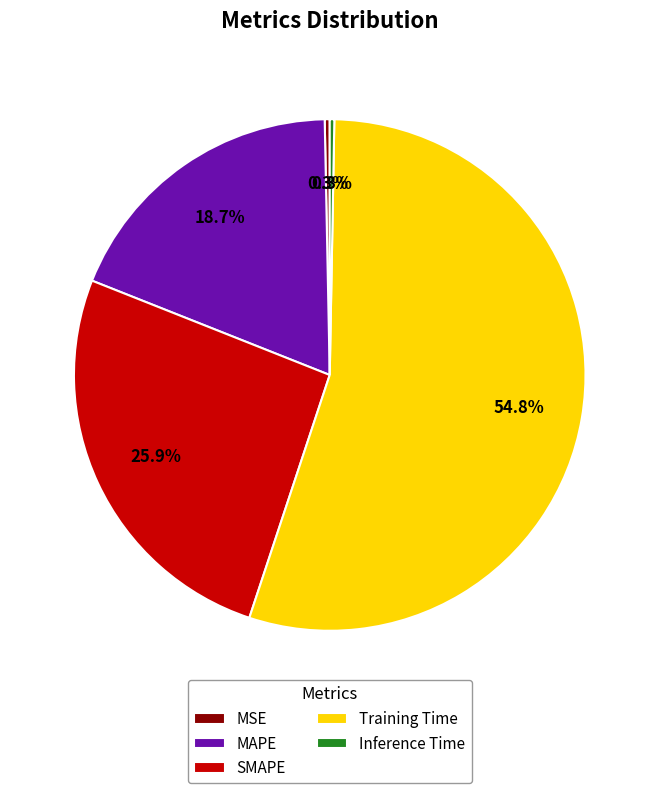

To the nearest percent, what is the difference between the SMAPE and MAPE slice percentages?

7%